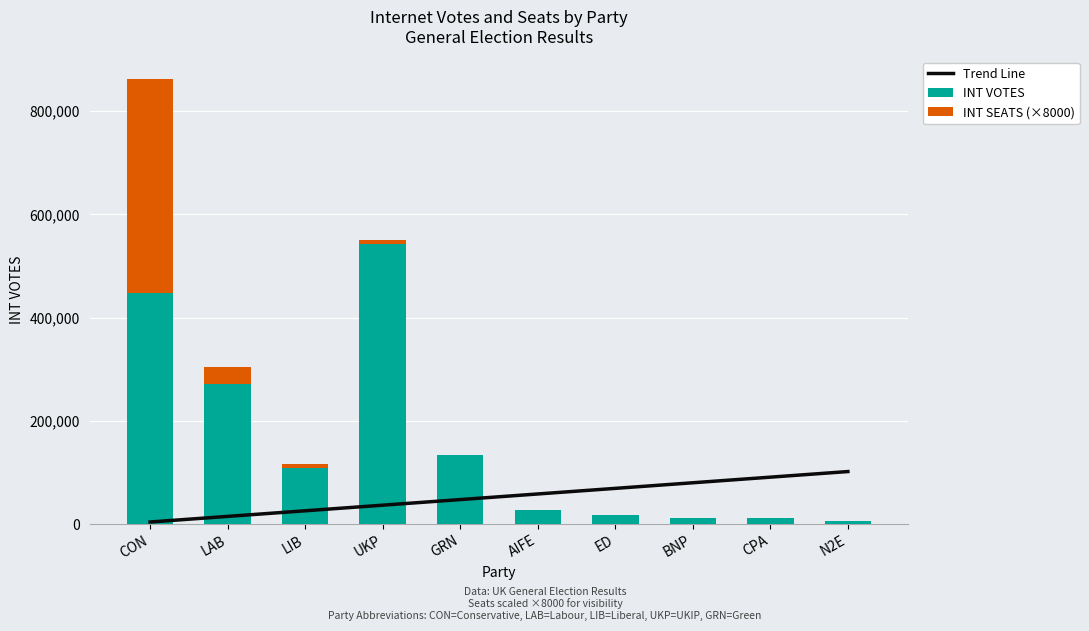

What is the difference between the maximum and minimum values in the INT SEATS (×8000) series?

416000.0